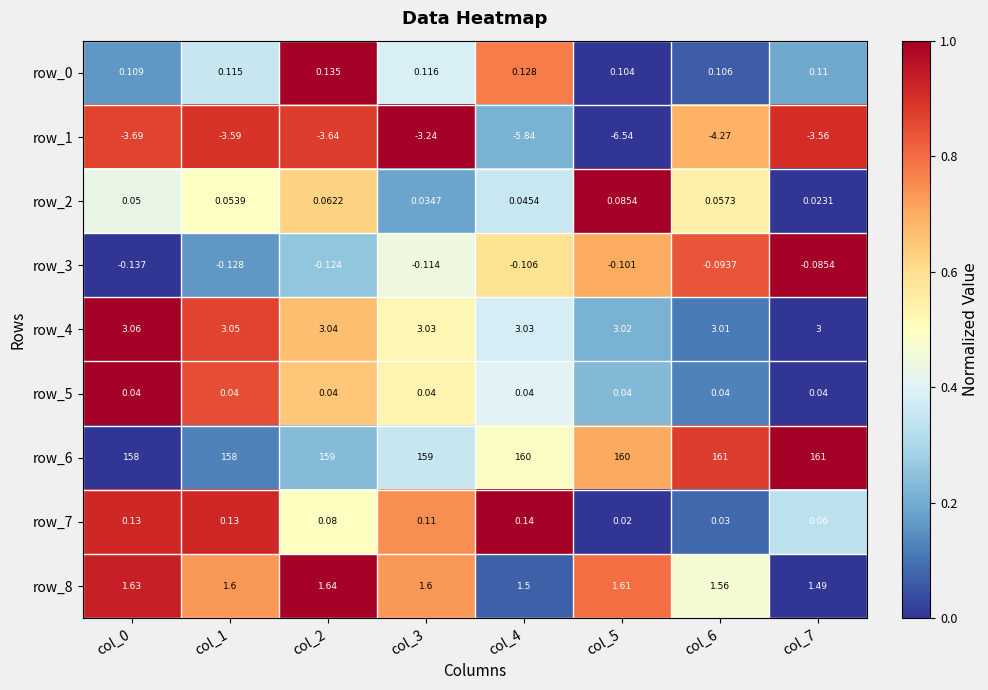

Is the value of row_7 at col_3 greater than the value of row_1 at col_0?

Yes